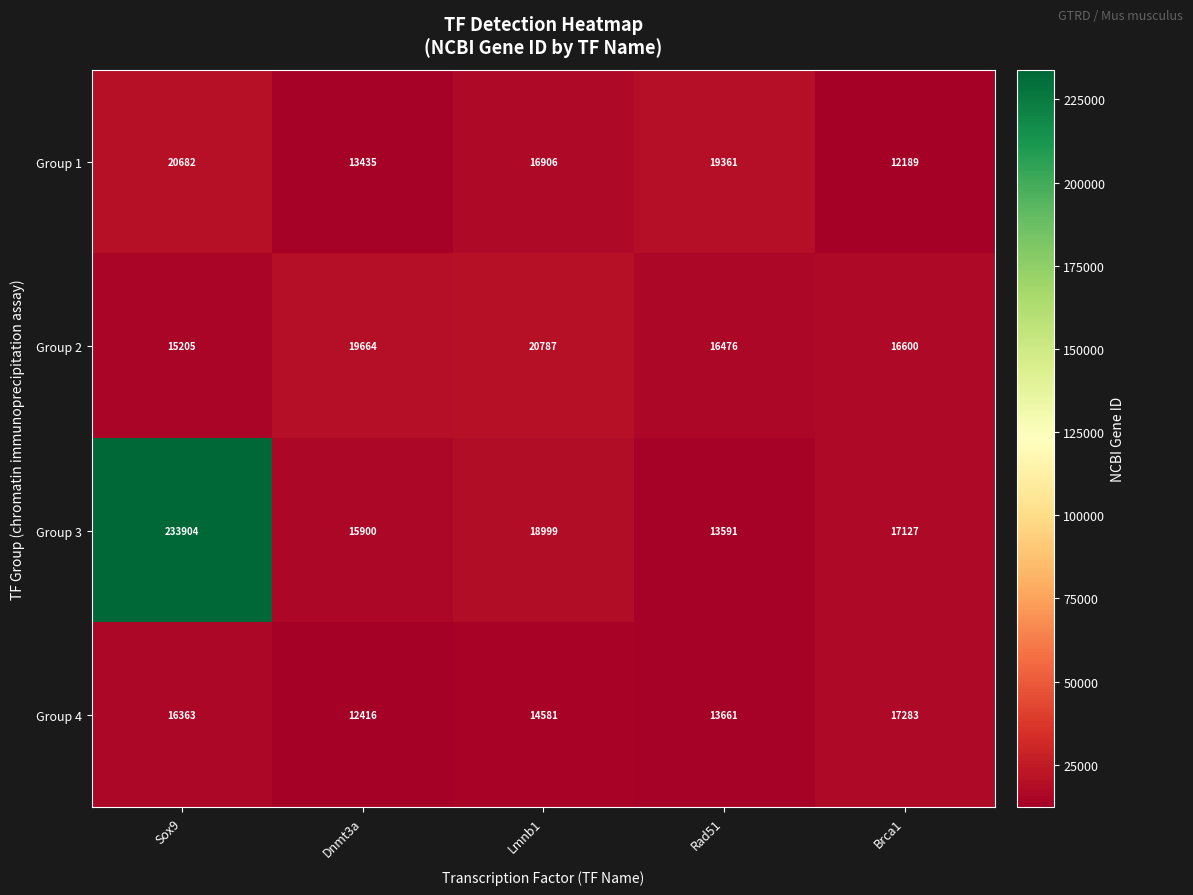

List the series in order of their peak value, highest first.

Group 3, Group 2, Group 1, Group 4